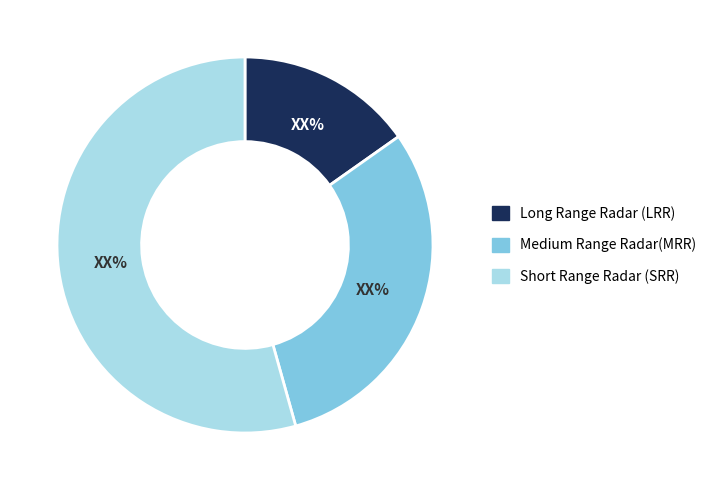

Is there a majority slice in this chart?

Yes